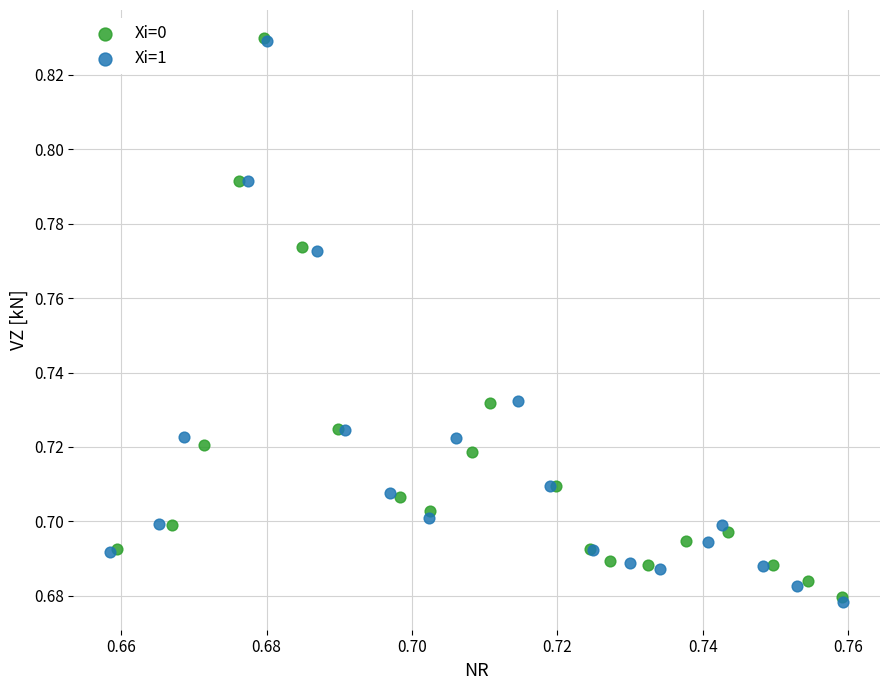

Which series has the largest Y range (max minus min)?

Xi=1